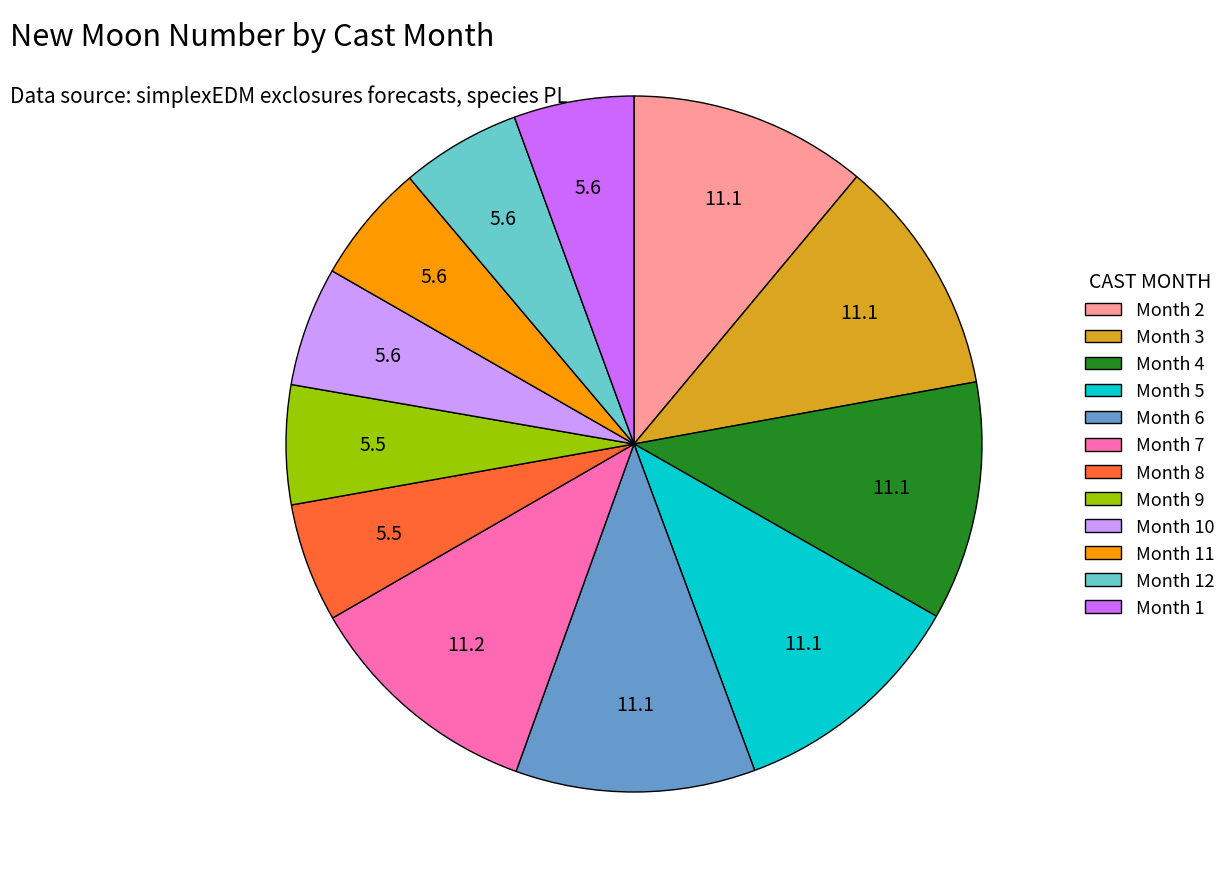

What is the ratio of the value at Month 7 to the value at Month 2?

1.0